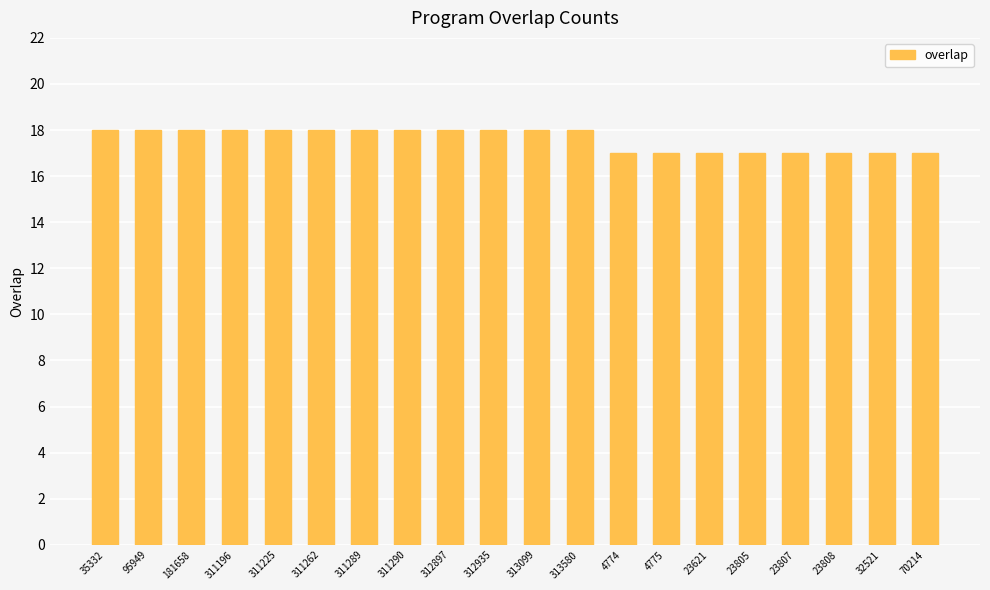

Reading right to left, transcribe all the data shown in this chart.

17	17	17	17	17	17	17	17	18	18	18	18	18	18	18	18	18	18	18	18